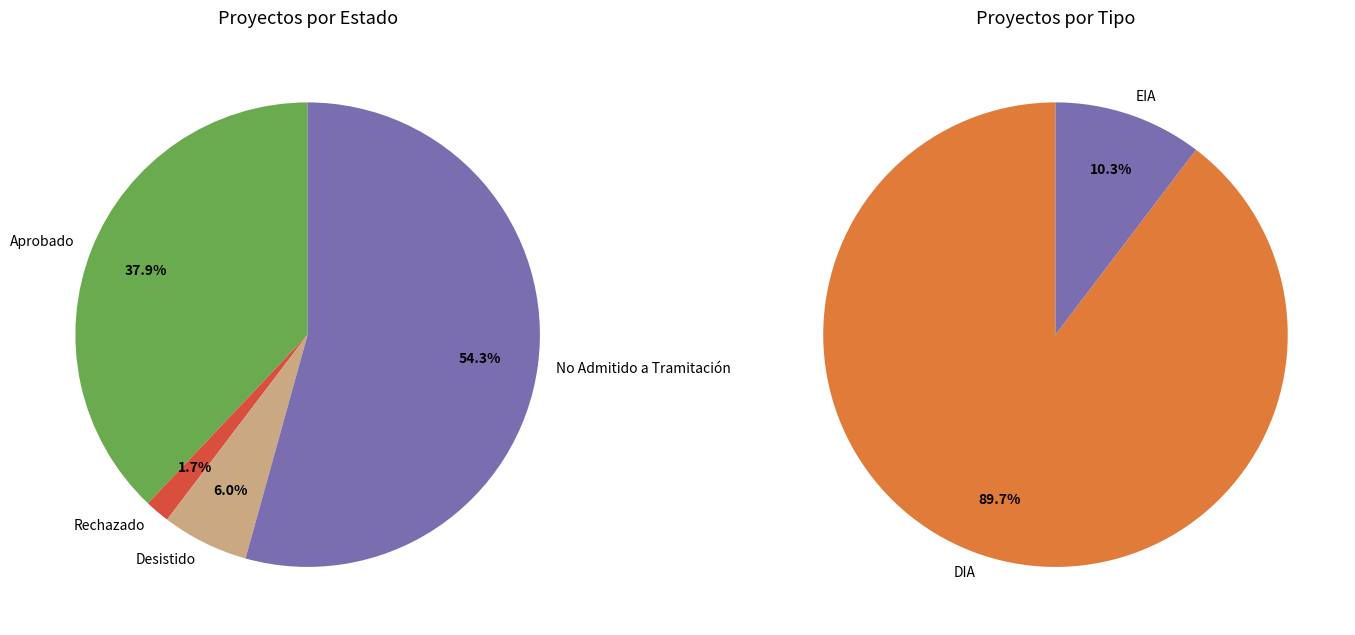

What is the majority slice?

No Admitido a Tramitación